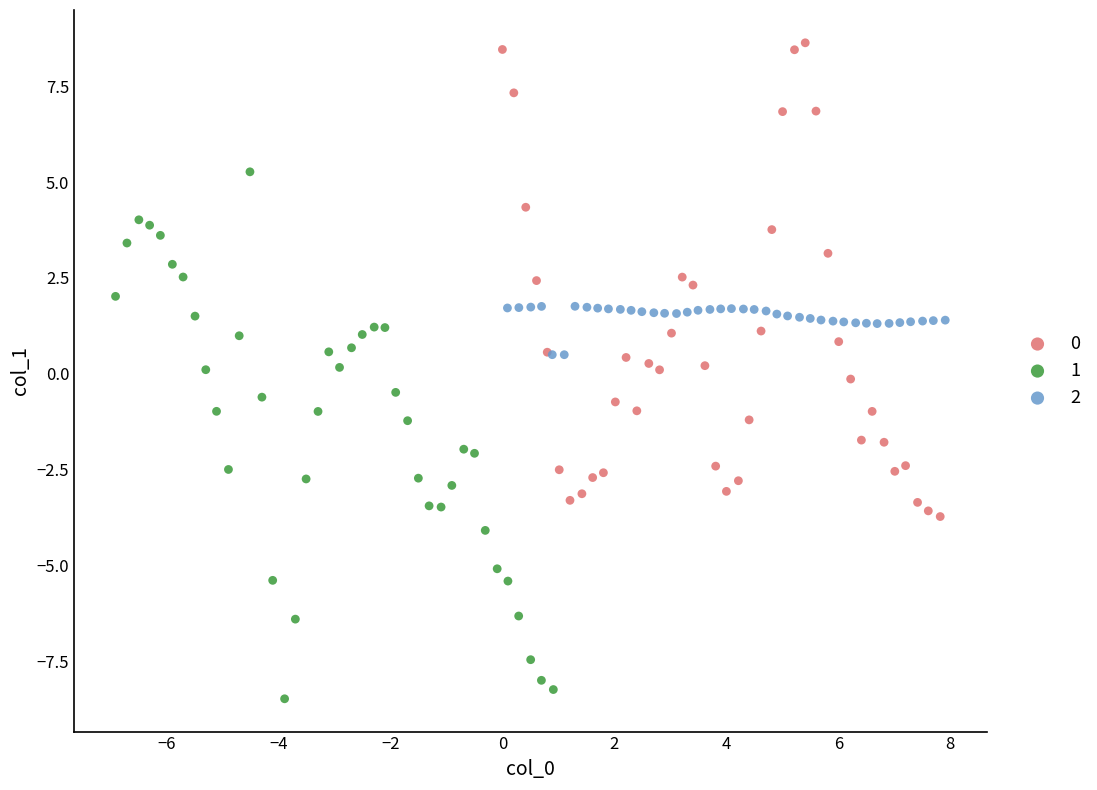

Which series contains the highest Y value?

0